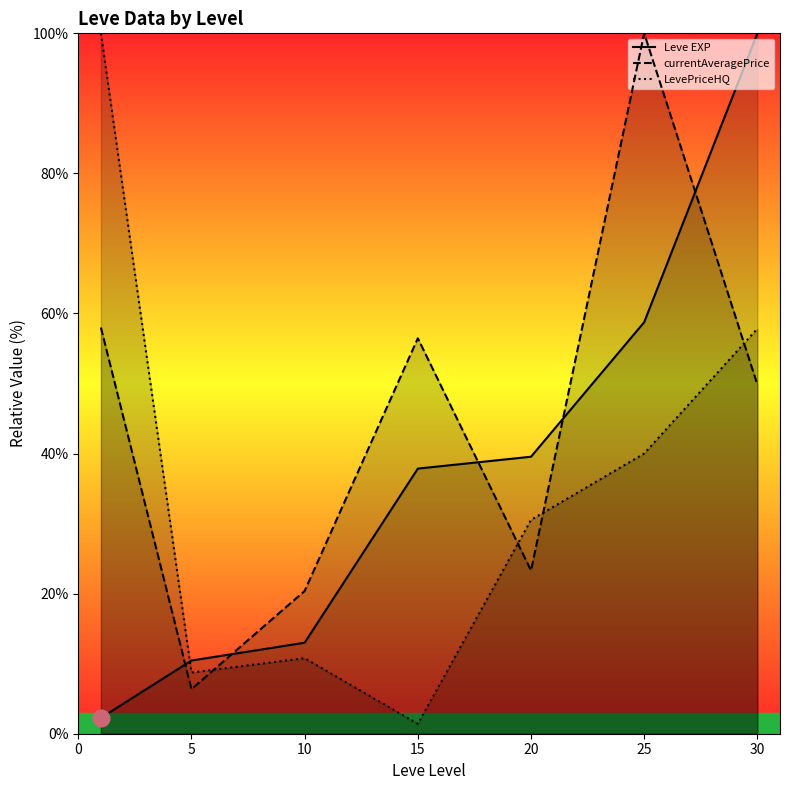

Does the chart display data point markers on the line(s)?

No